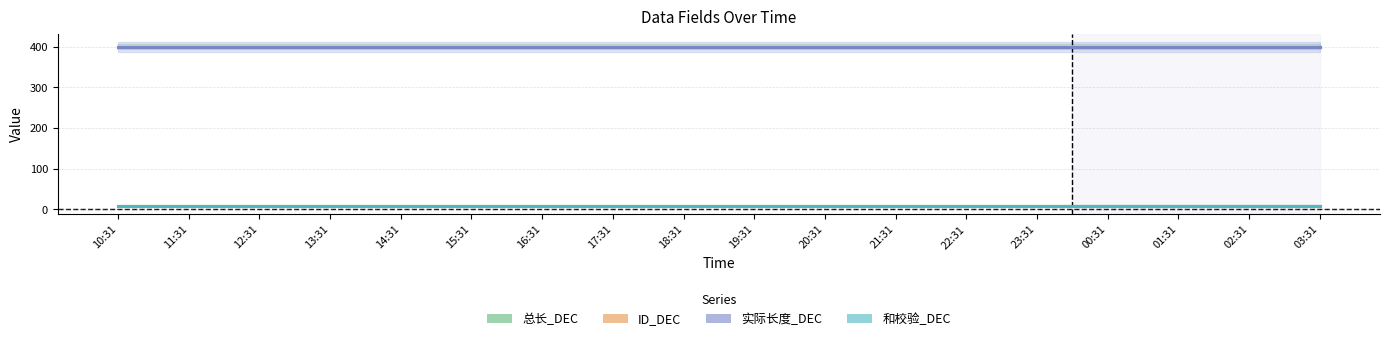

What is the average value of the 实际长度_DEC series?

400